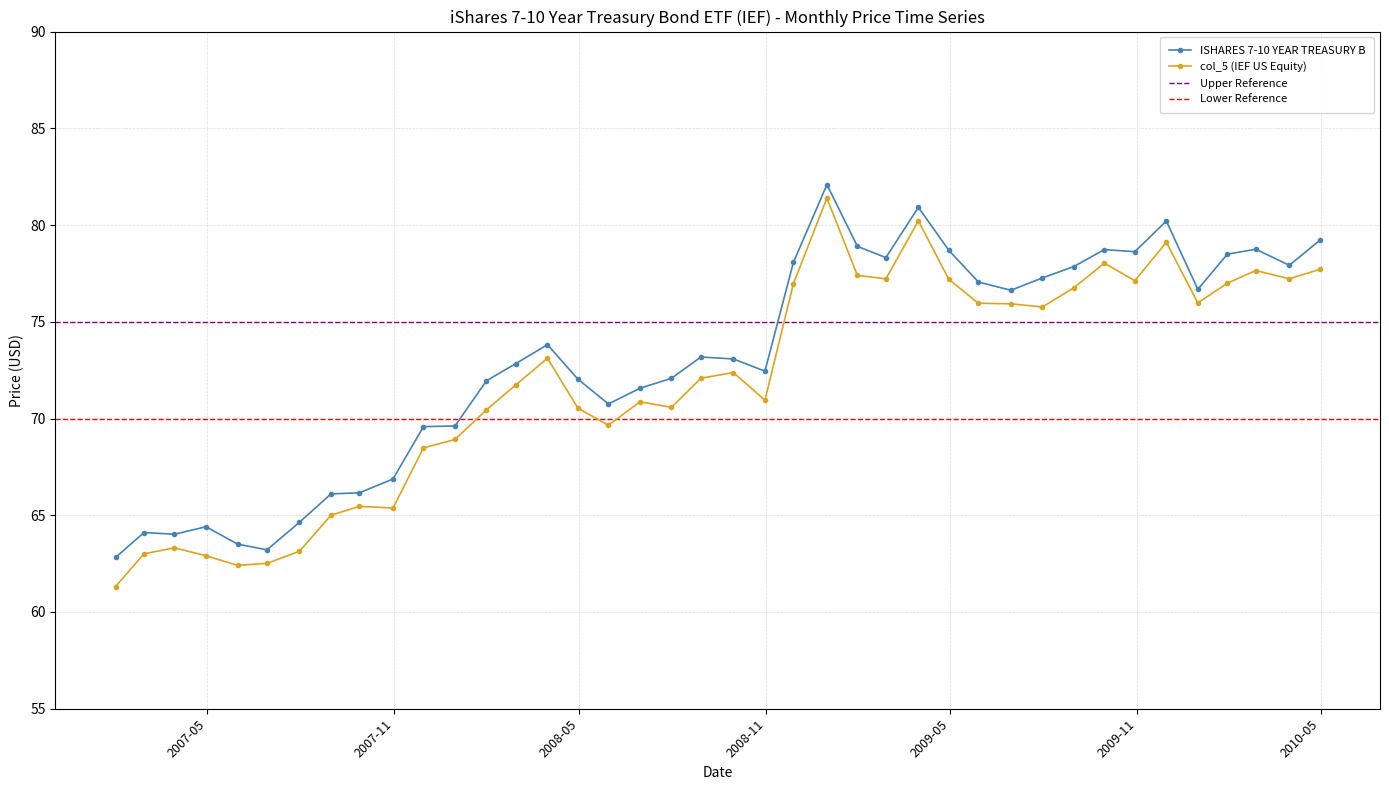

How many data points does each series have?

40